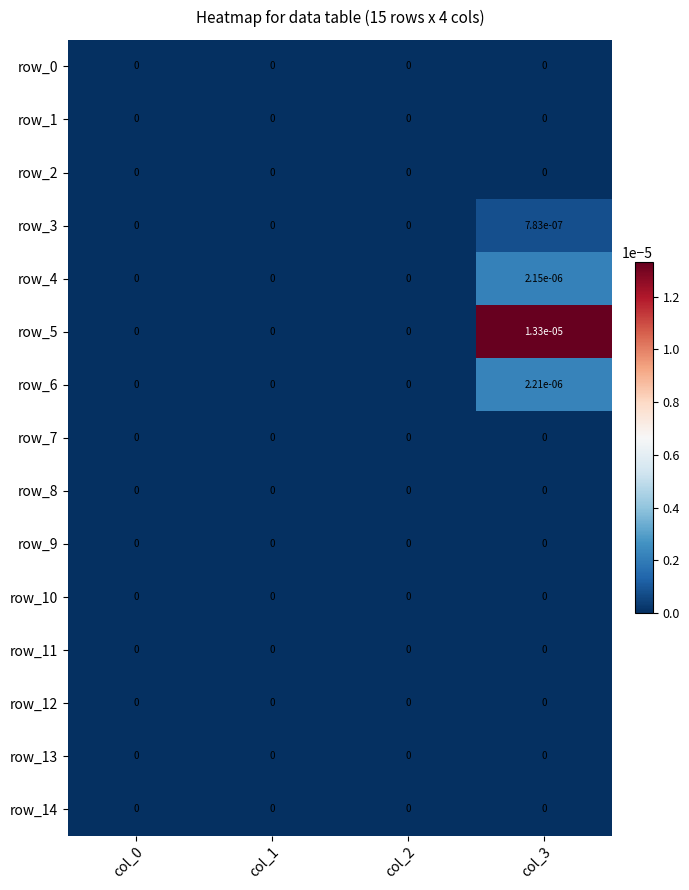

Is it true that row_14 equals 0.0 at col_1?

True